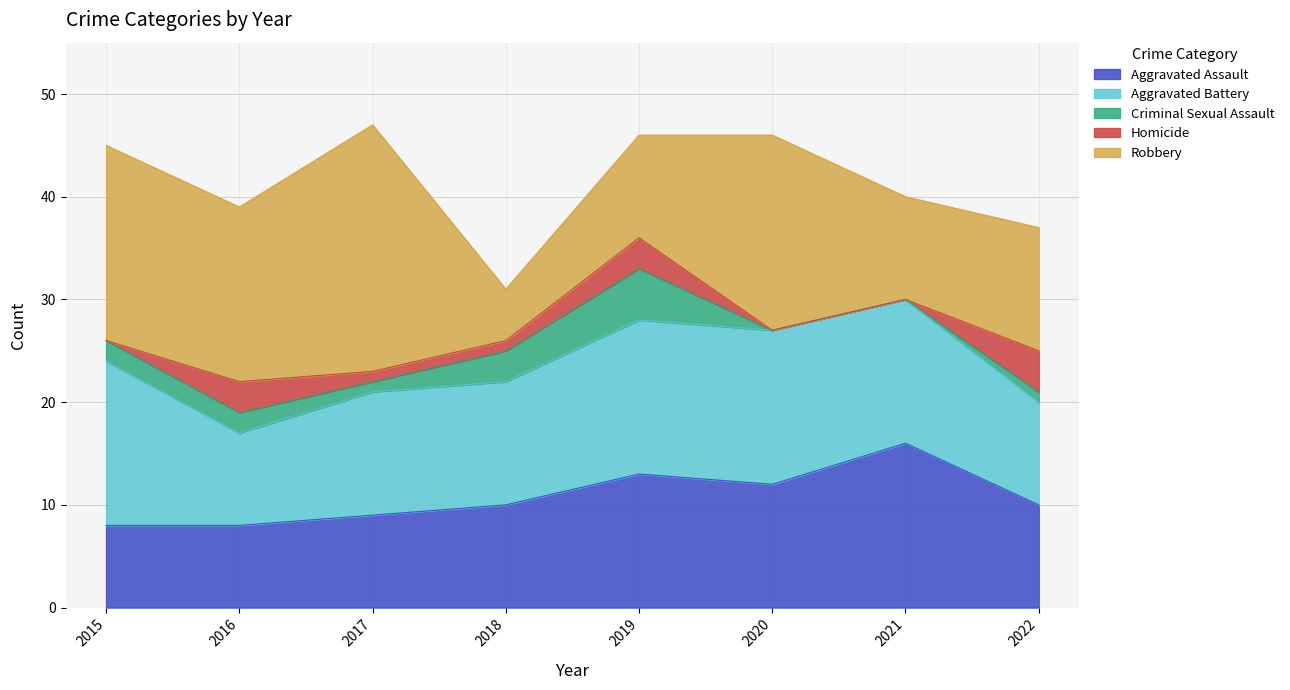

Is the value of Aggravated Assault at 2019 greater than the value of Robbery at 2019?

Yes